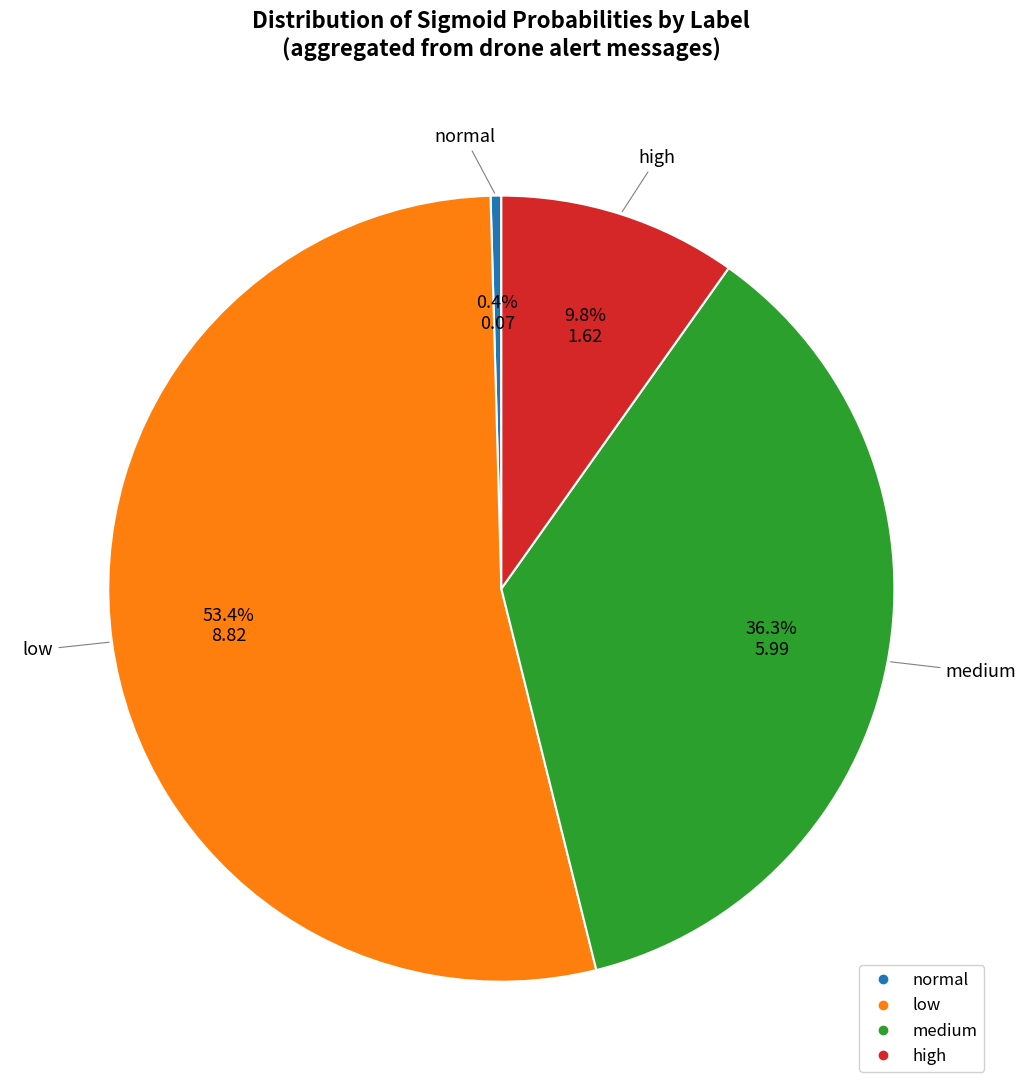

Is there a majority slice in this chart?

Yes